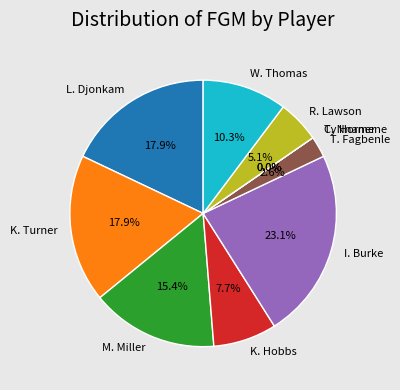

What is the smallest slice in the pie chart?

Ty Horner